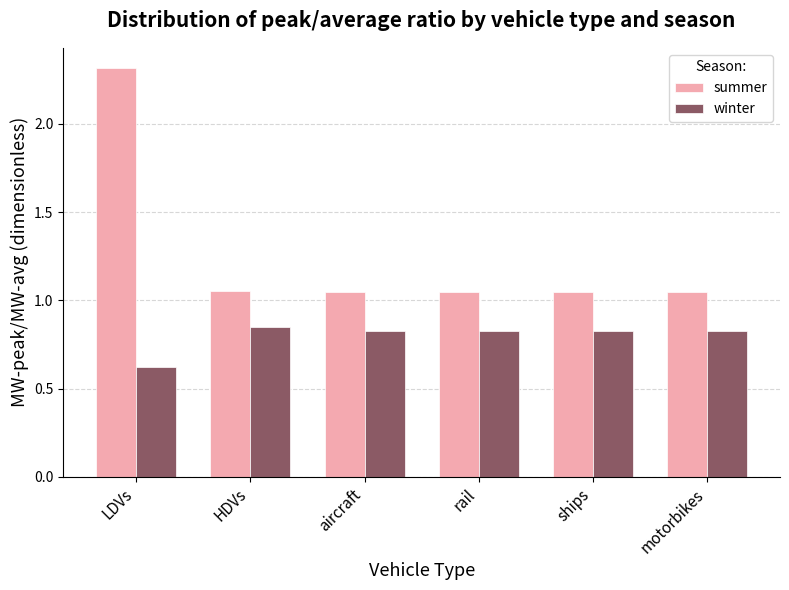

Does the chart contain any negative values?

No